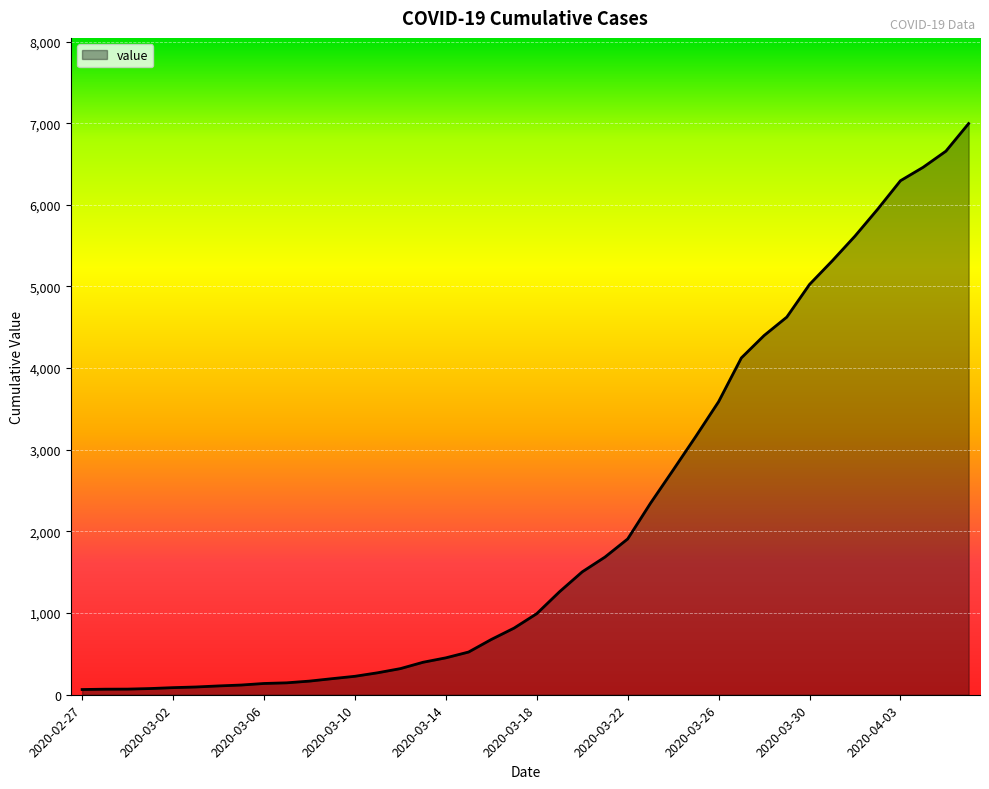

What is the greatest value displayed?

6995